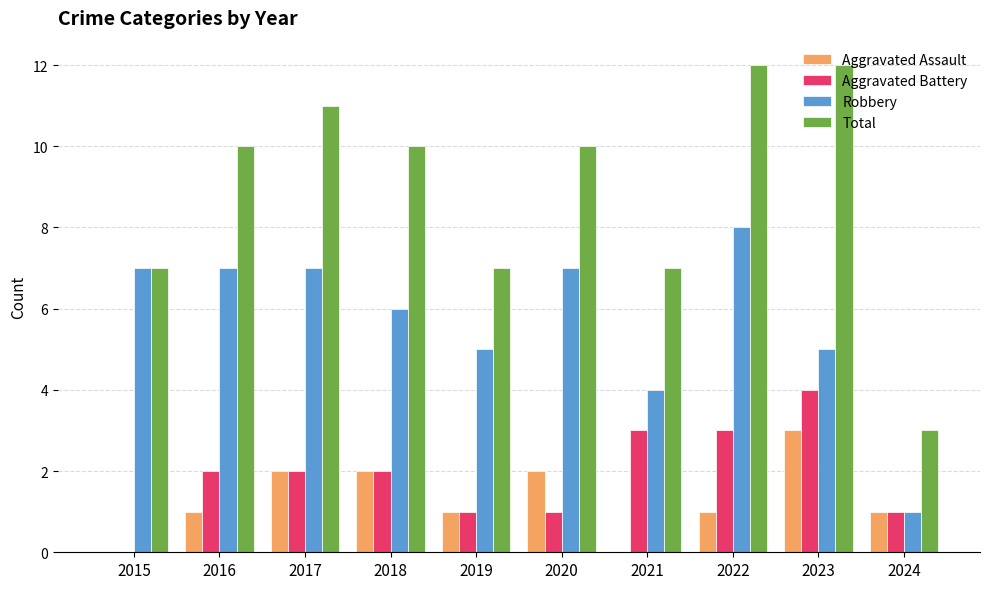

How many values in Aggravated Battery are above zero?

9